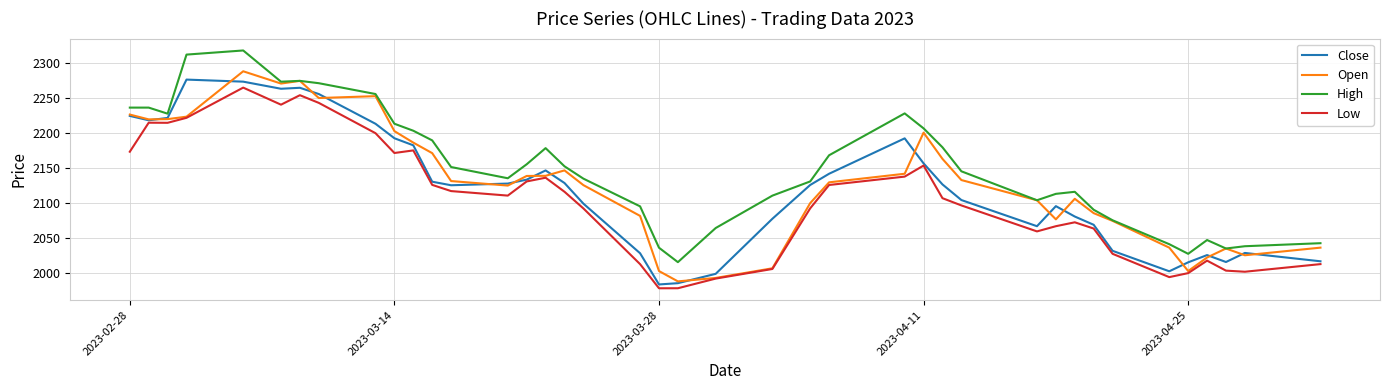

True or false: Low and High intersect in this chart.

False